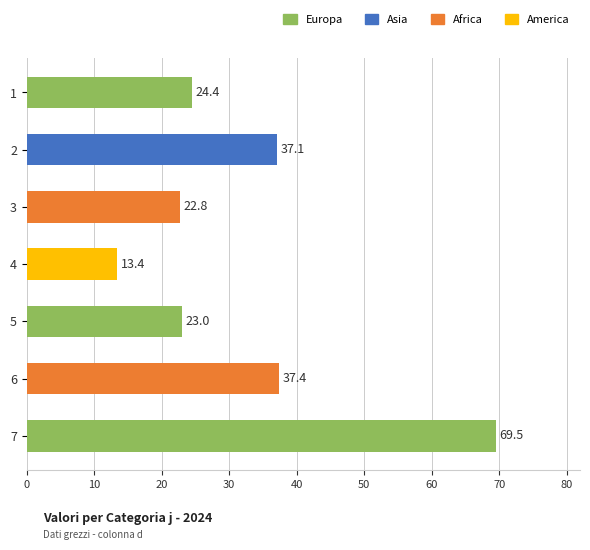

Rank the categories by value from lowest to highest.

4, 3, 5, 1, 2, 6, 7